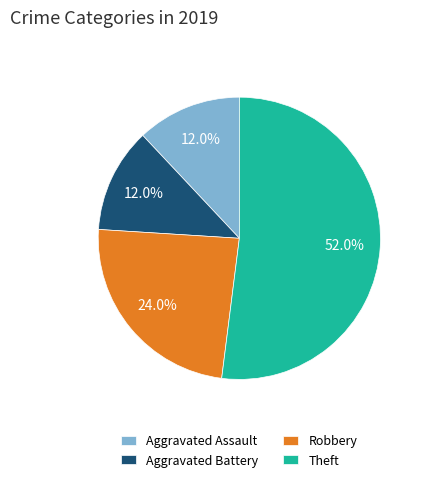

What is the largest slice in the pie chart?

Theft